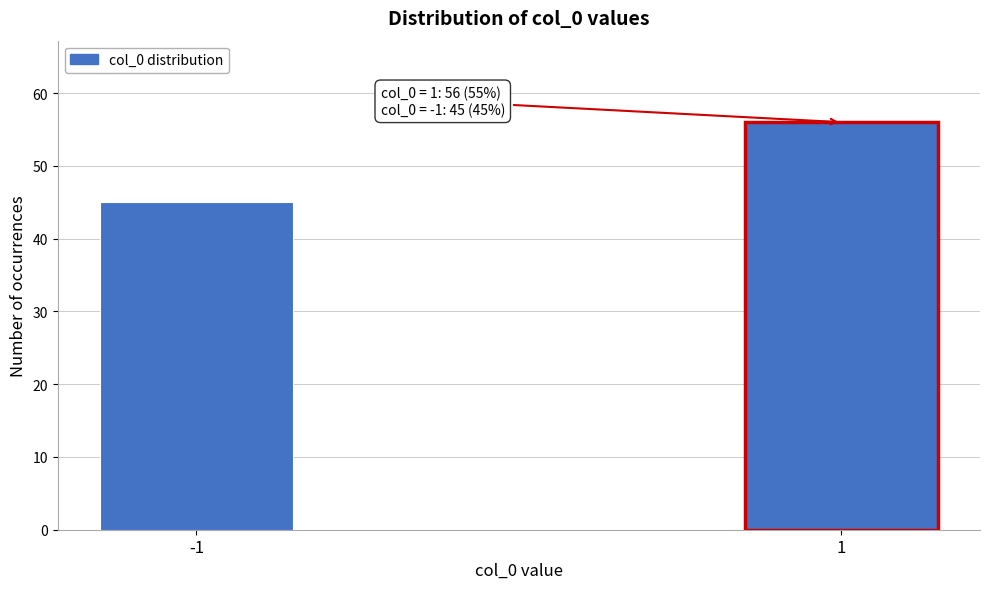

Reading left to right, what are all the values shown in this chart?

-1=45	1=56